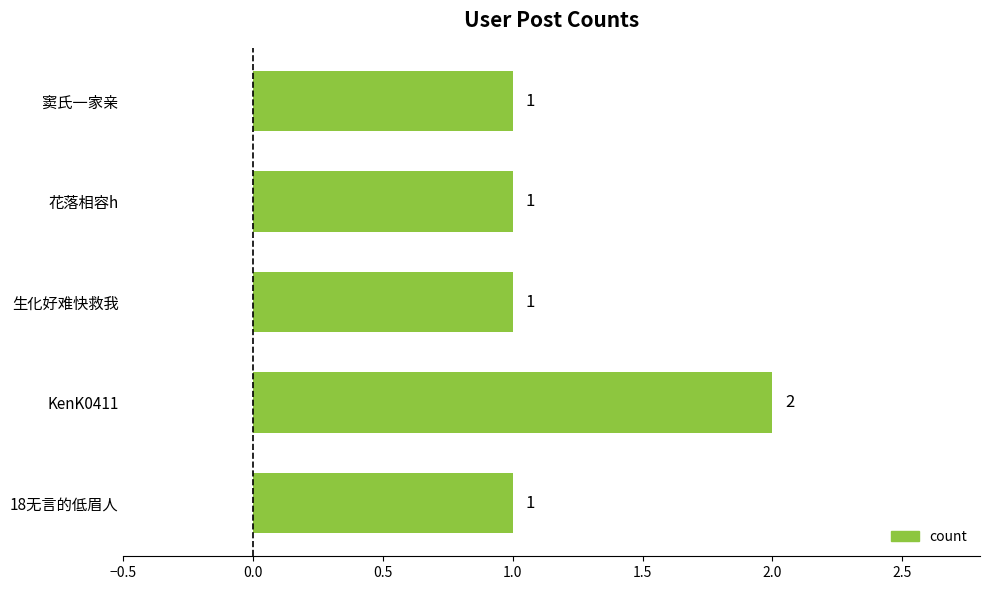

Reading bottom to top, extract all data points from this chart.

1	2	1	1	1